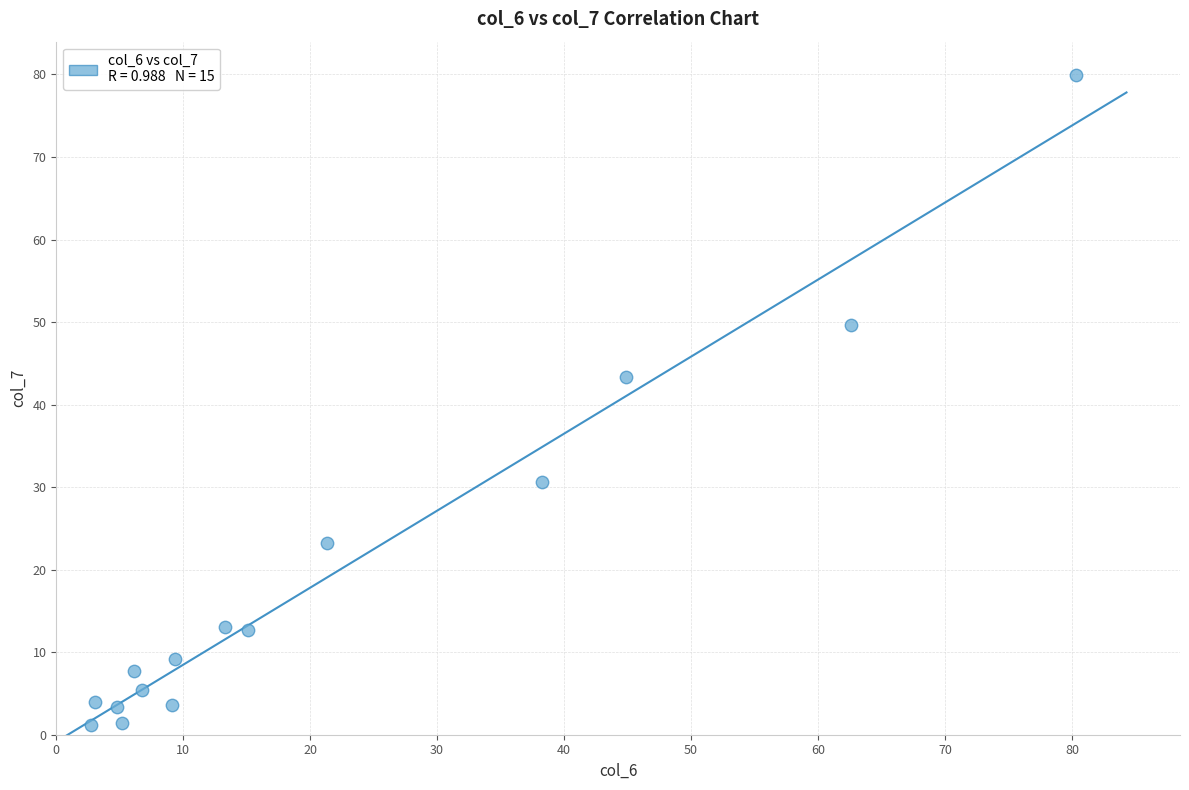

What is the range of Y values (max minus min)?

78.7